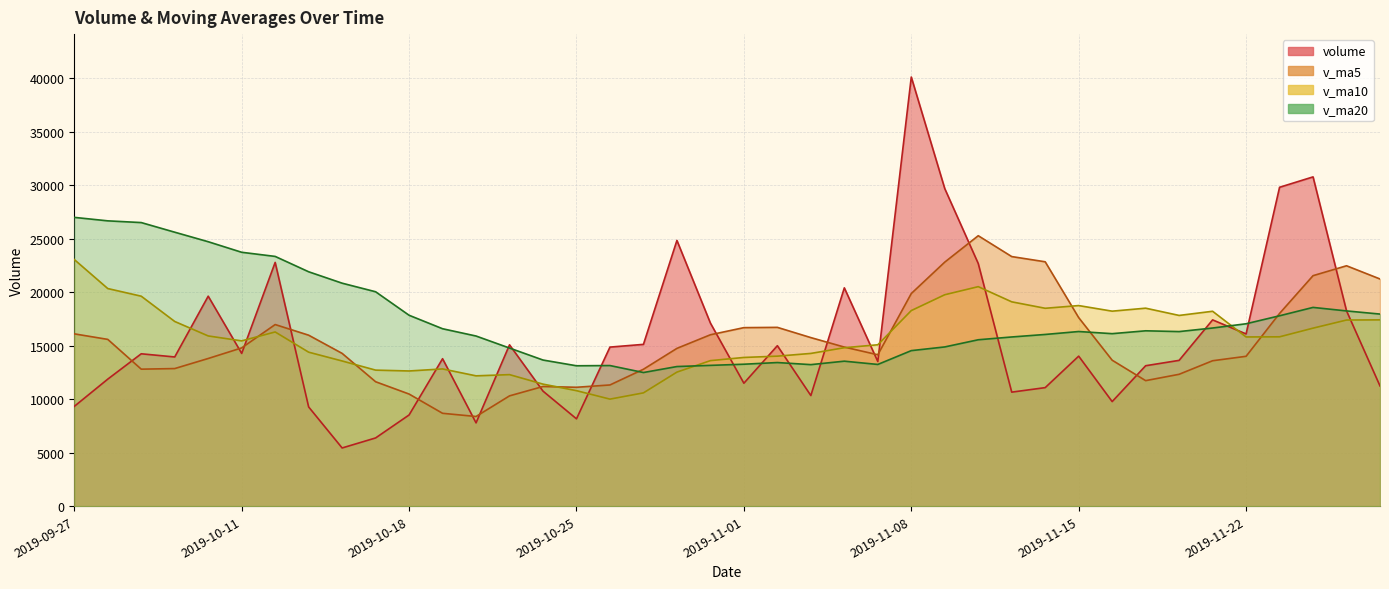

At which category is the sum across all series the highest?

2019-11-08